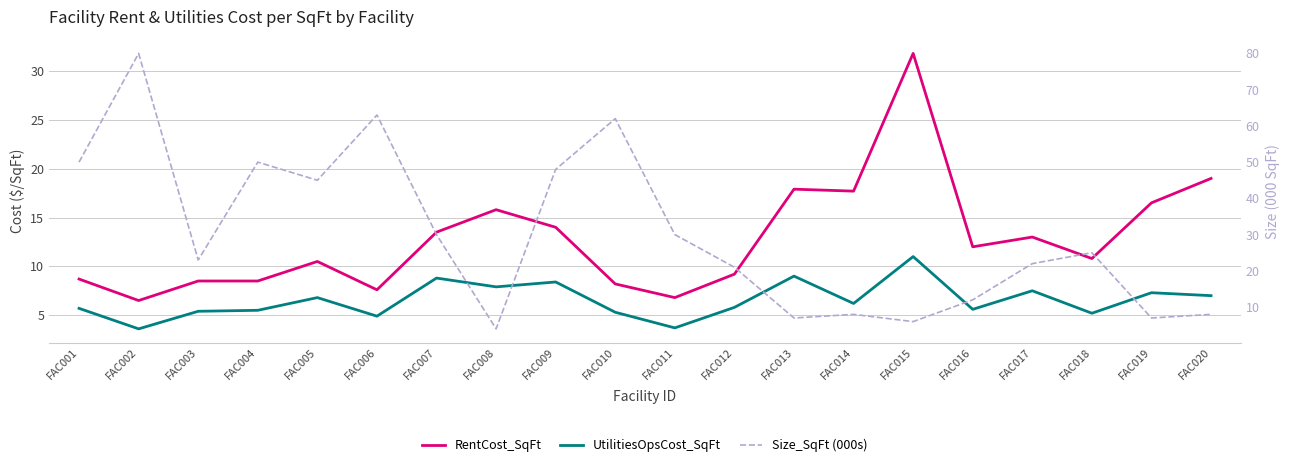

Where do Size_SqFt (000s) and RentCost_SqFt first cross each other?

FAC007 and FAC008